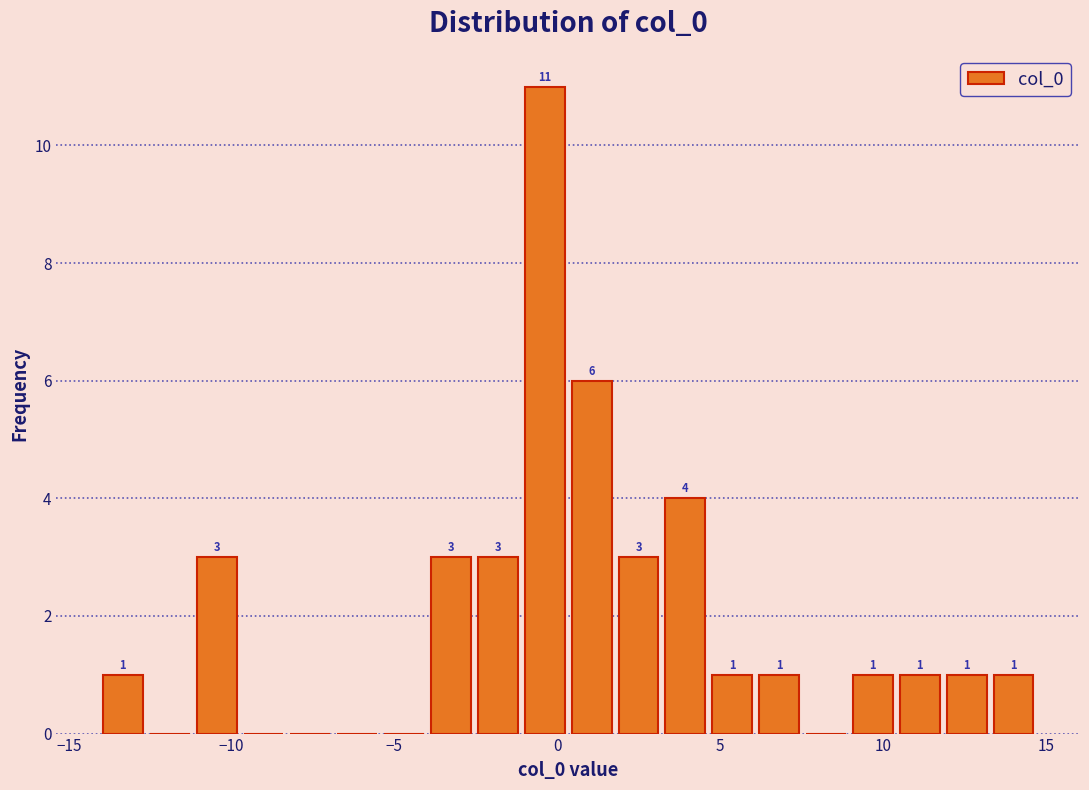

Around what value on the x-axis is the tallest bar? Give the approximate position of its centre, as read against the axis.

-0.5